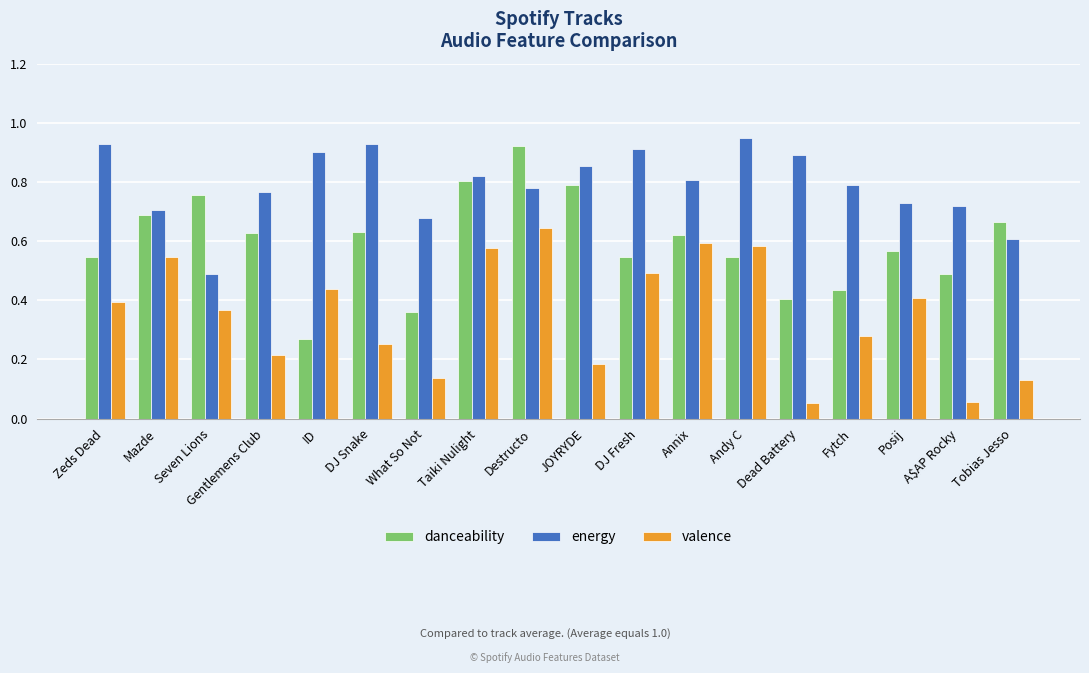

At which category is the sum across all series the highest?

Destructo